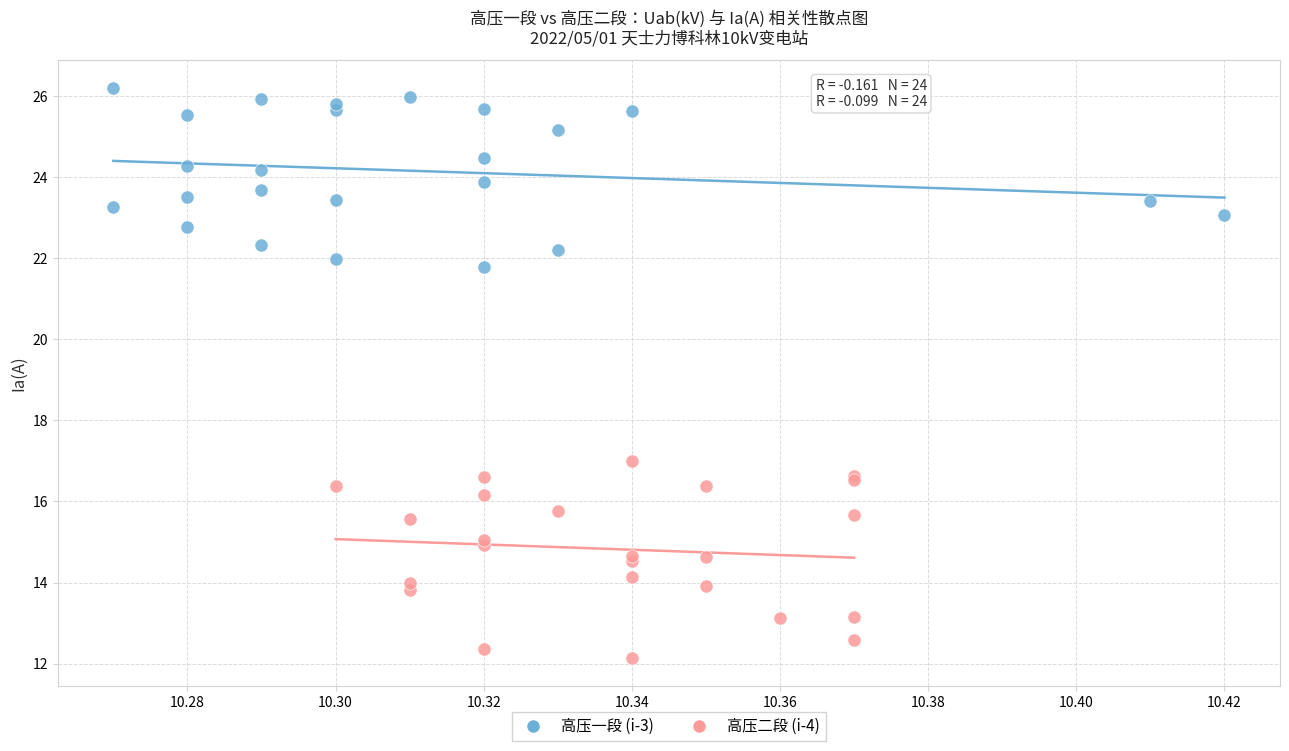

Which series has the widest spread of Y values?

高压二段 (i-4)